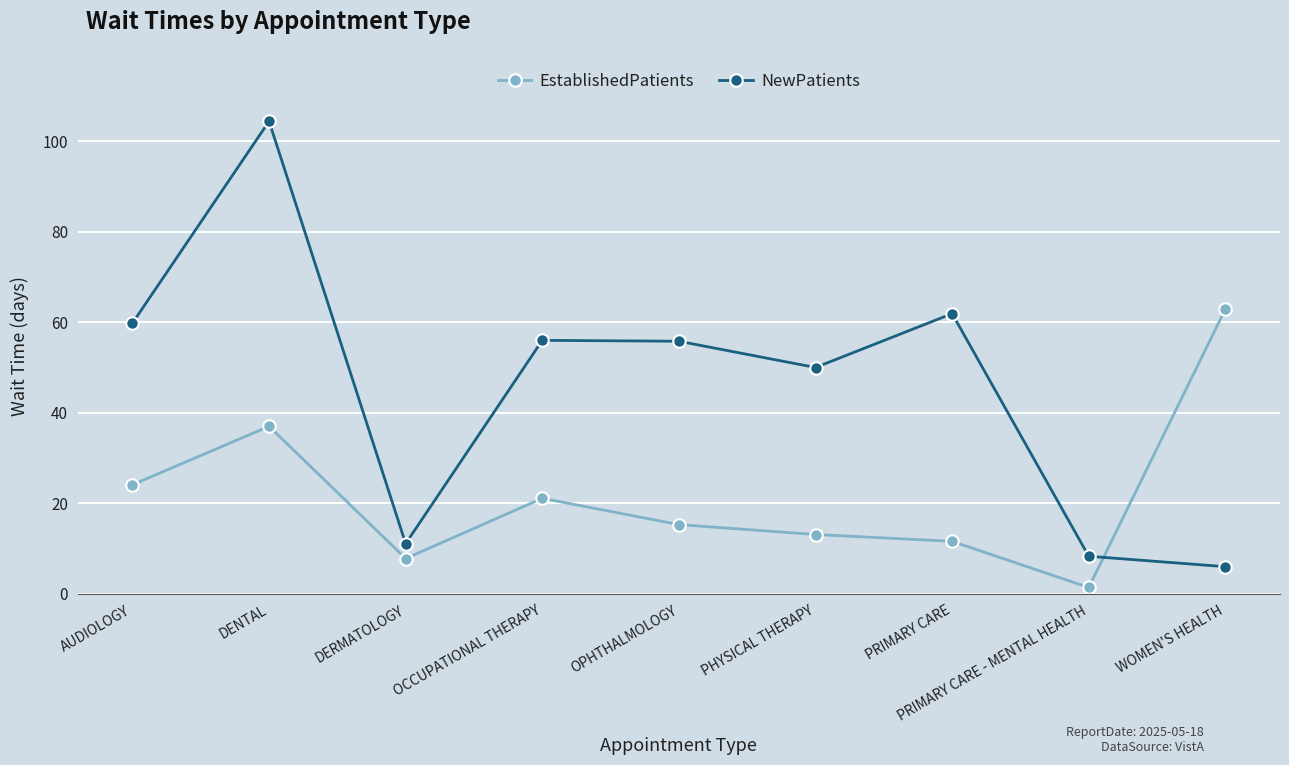

At which category is the sum across all series the highest?

DENTAL